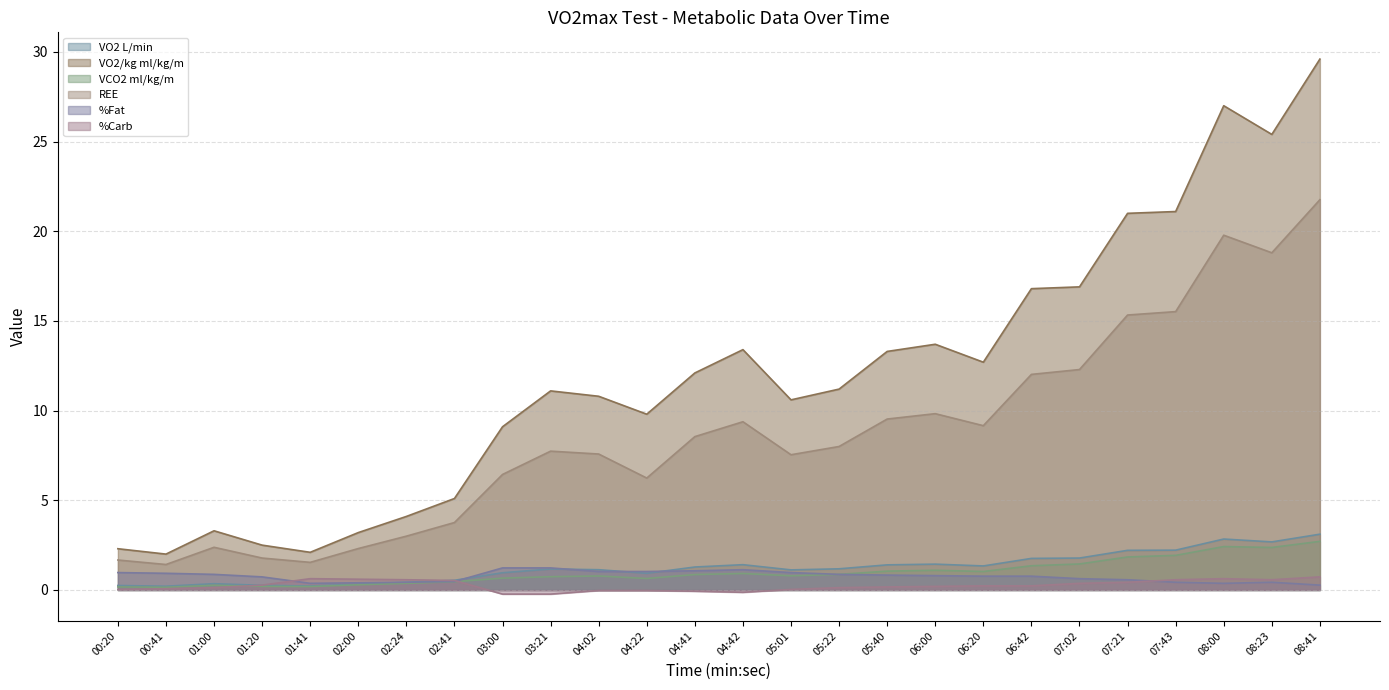

What is the difference between the highest and lowest values at 01:00?

3.2